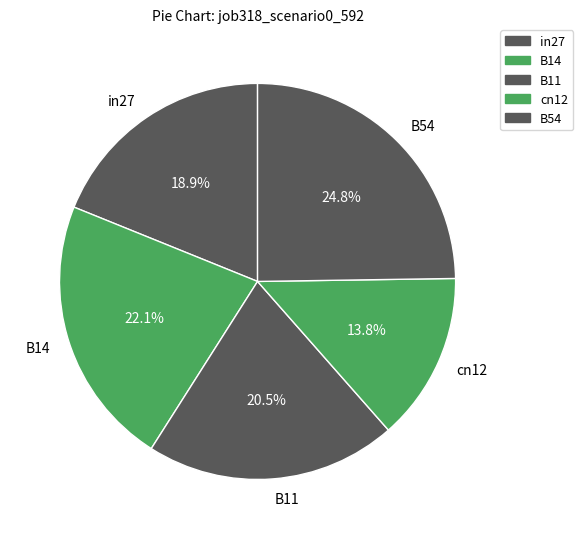

Which has a higher value, B54 or B14?

B54